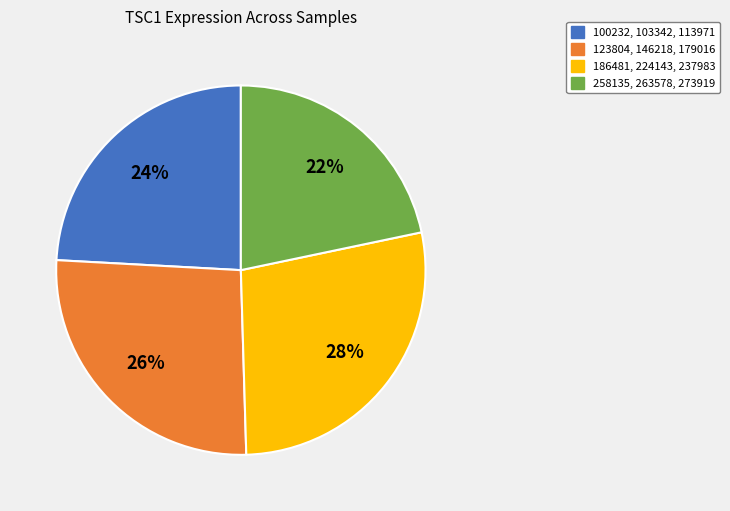

Count the number of slices in the pie.

4